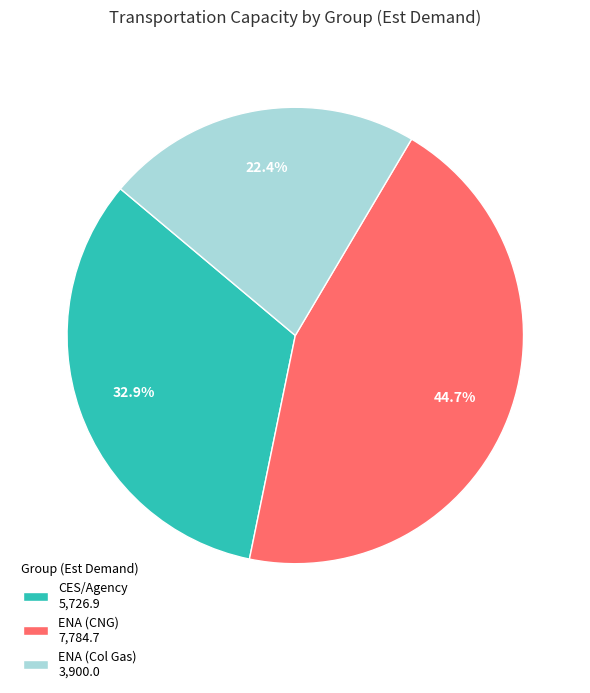

Combined, what portion of the pie is ENA (Col Gas) and ENA (CNG)?

67.1%